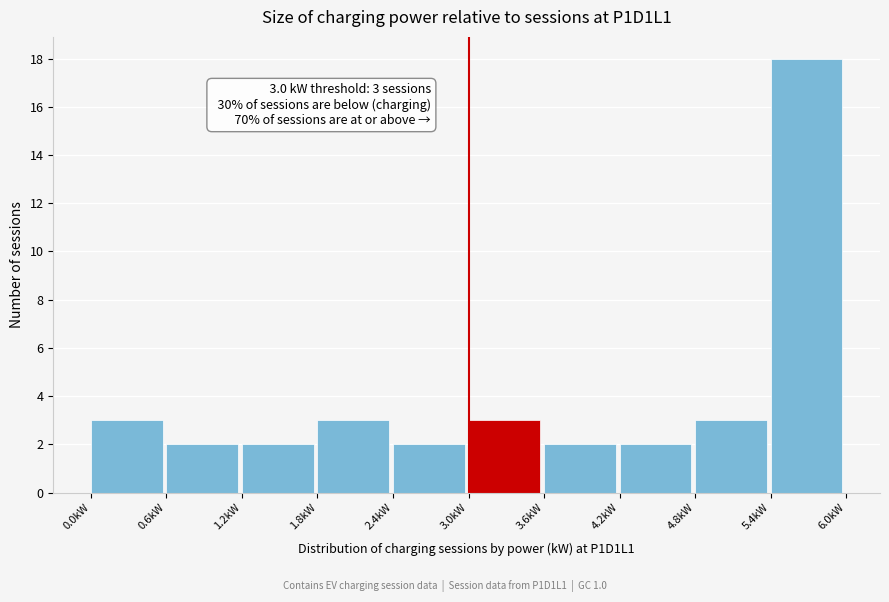

Over which range of the x-axis is the bar tallest?

5.4 to 6.0